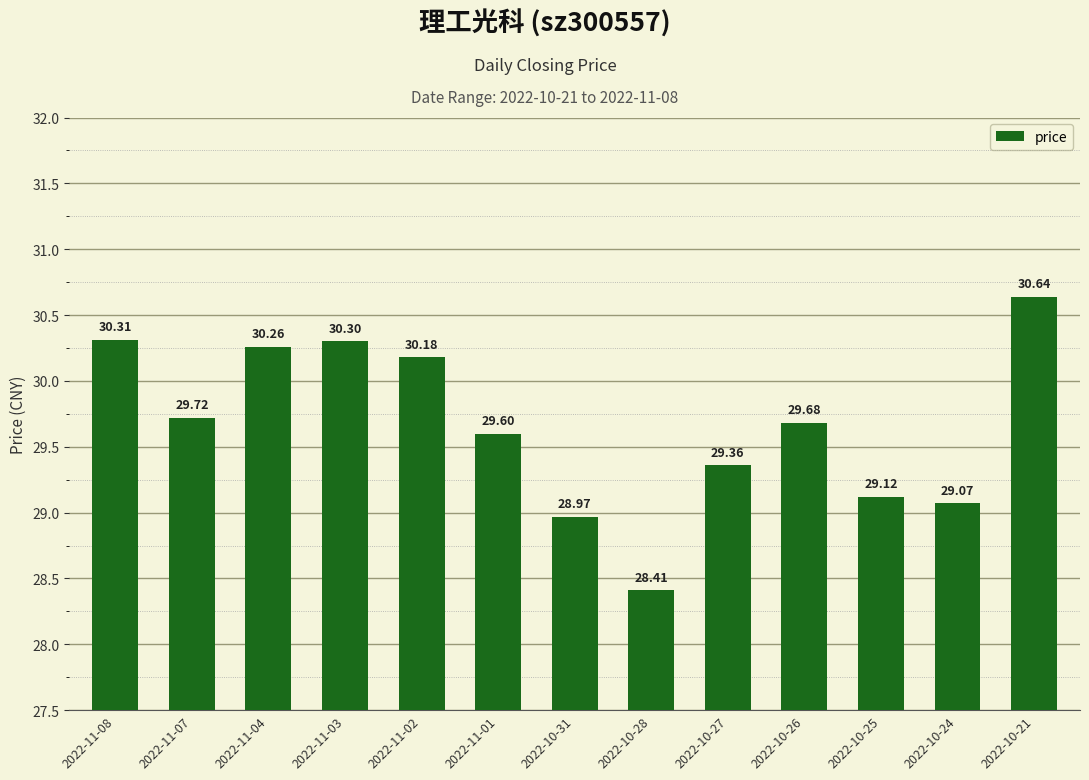

Rank the categories by value from highest to lowest.

2022-10-21, 2022-11-08, 2022-11-03, 2022-11-04, 2022-11-02, 2022-11-07, 2022-10-26, 2022-11-01, 2022-10-27, 2022-10-25, 2022-10-24, 2022-10-31, 2022-10-28